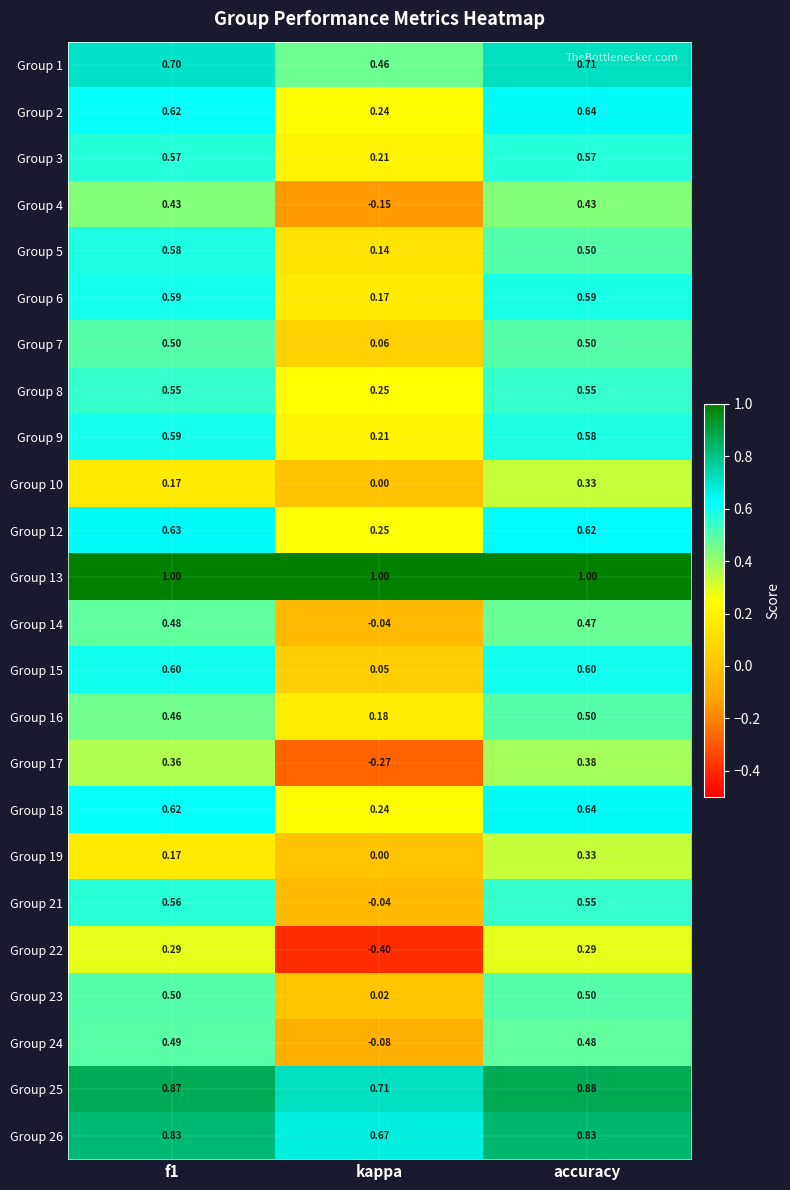

Which series changed the most between kappa and accuracy?

Group 22